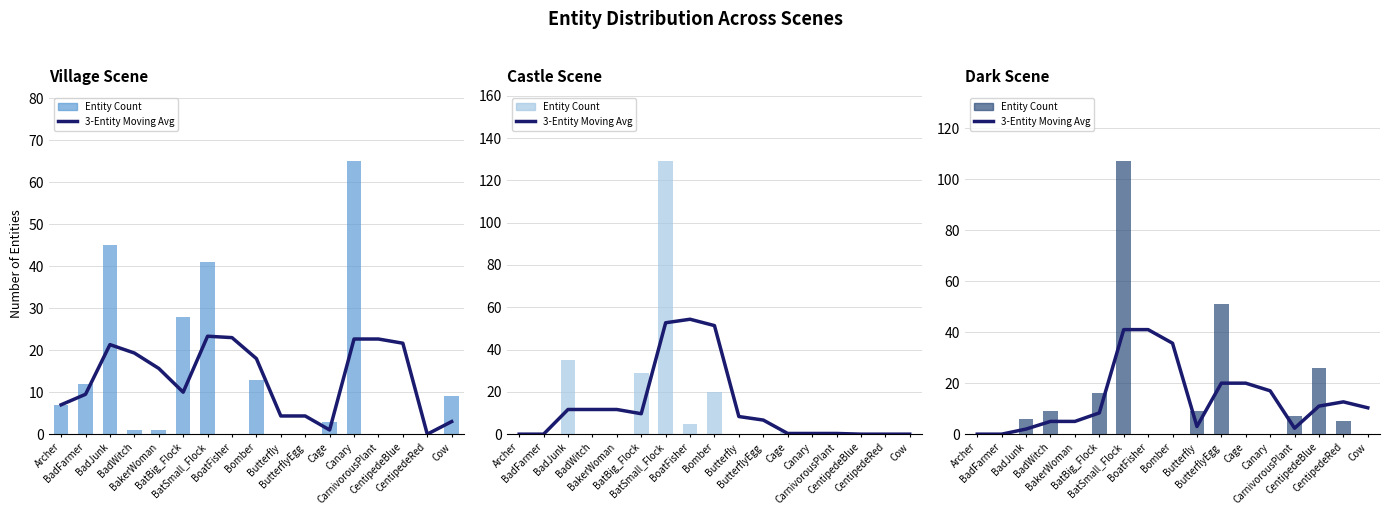

How many values in the Entity Count series are below 5?

8